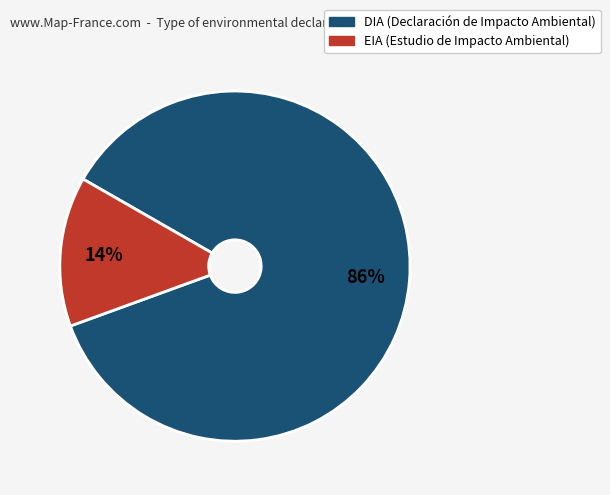

To the nearest percent, what is the average slice percentage?

50%